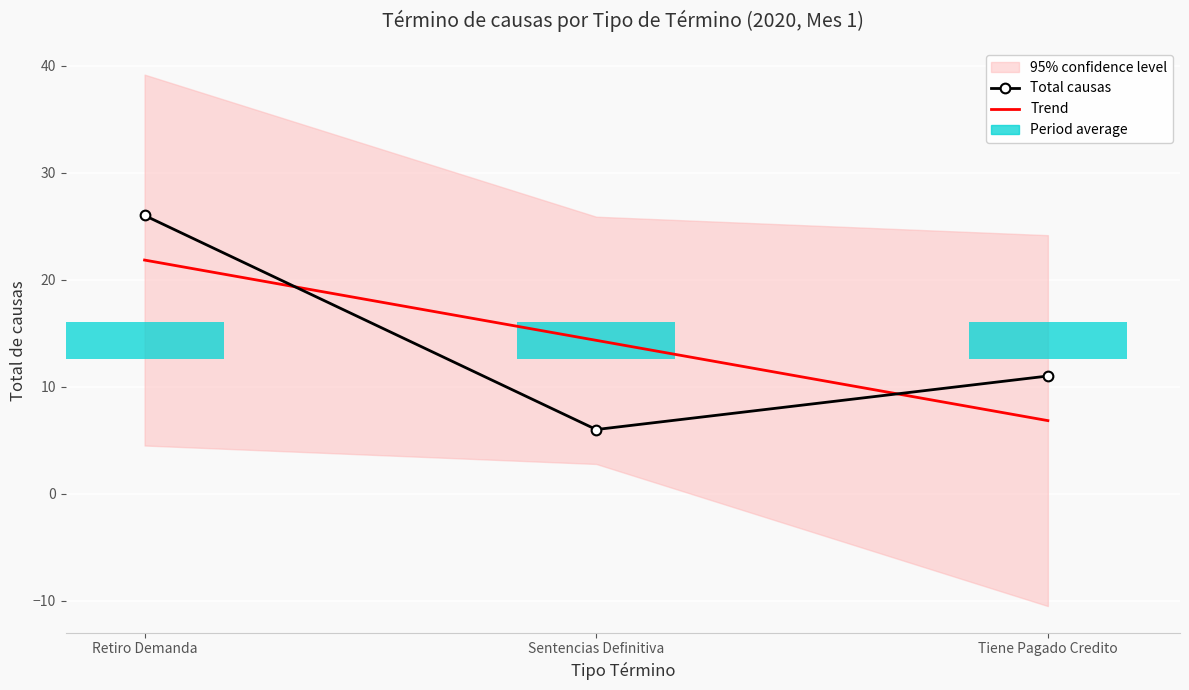

At which label does Total causas first exceed 11?

Retiro Demanda